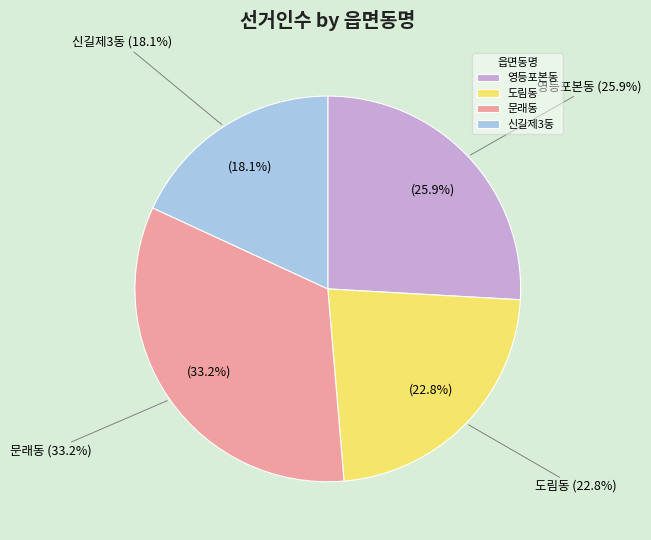

Between 신길제3동 and 영등포본동, which is larger?

영등포본동